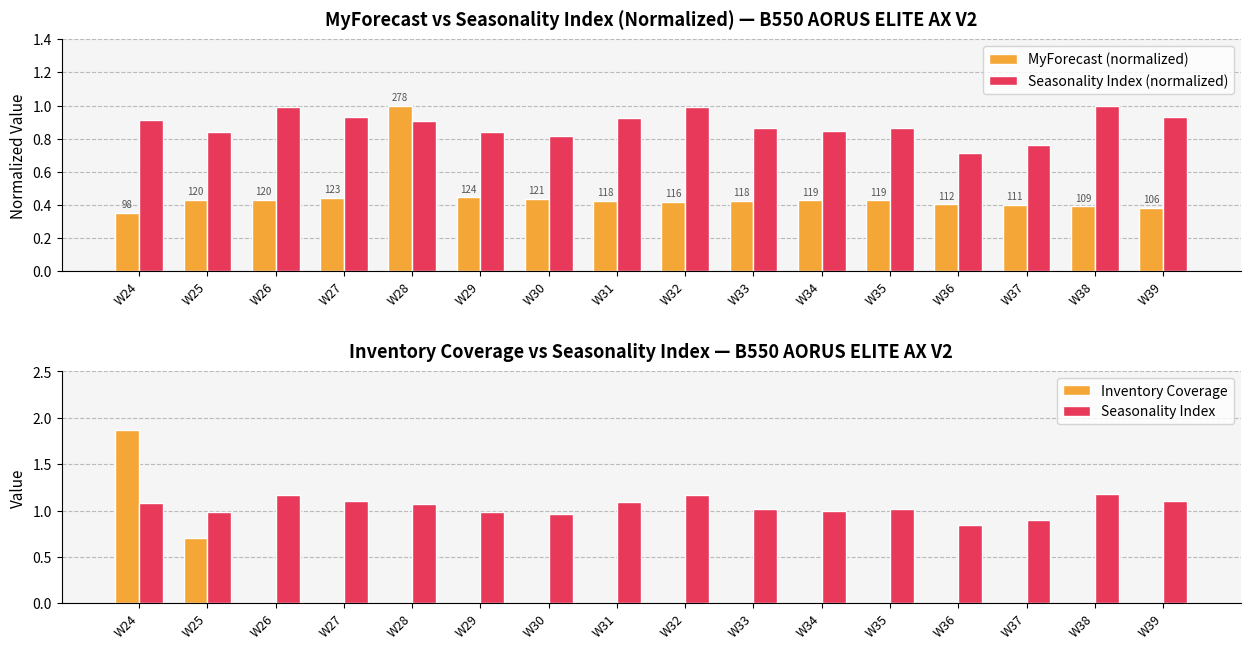

What is the value of the MyForecast (normalized) bar at the 8th from the left?

0.4